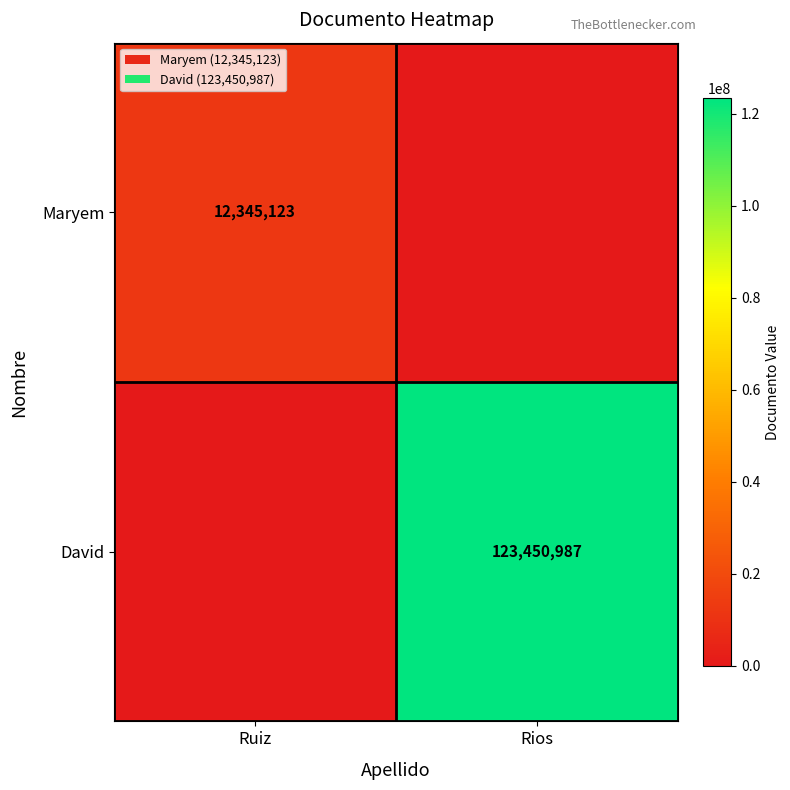

The value of David at Rios is 55565980. True or false?

False